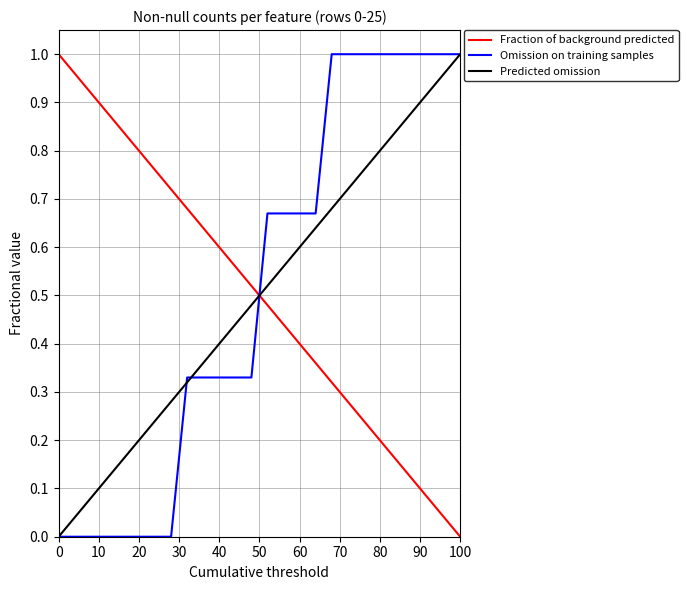

True or false: Fraction of background predicted and Predicted omission cross at least once.

True